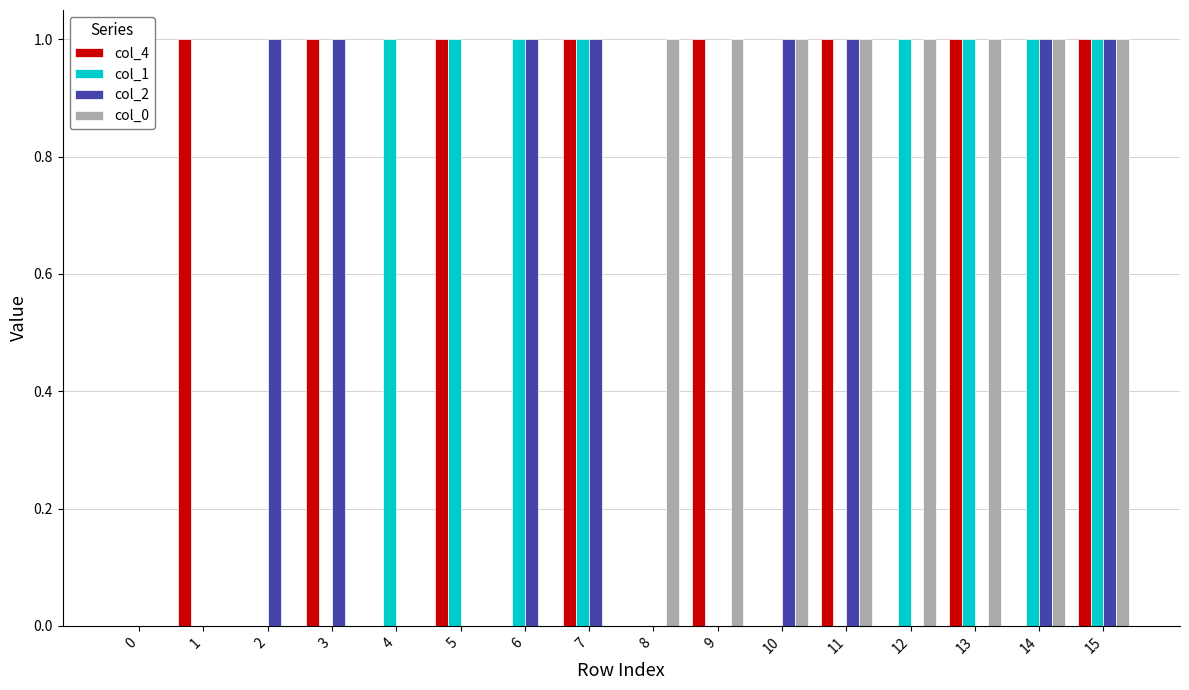

Is it true that col_4 equals 1 at 3?

True